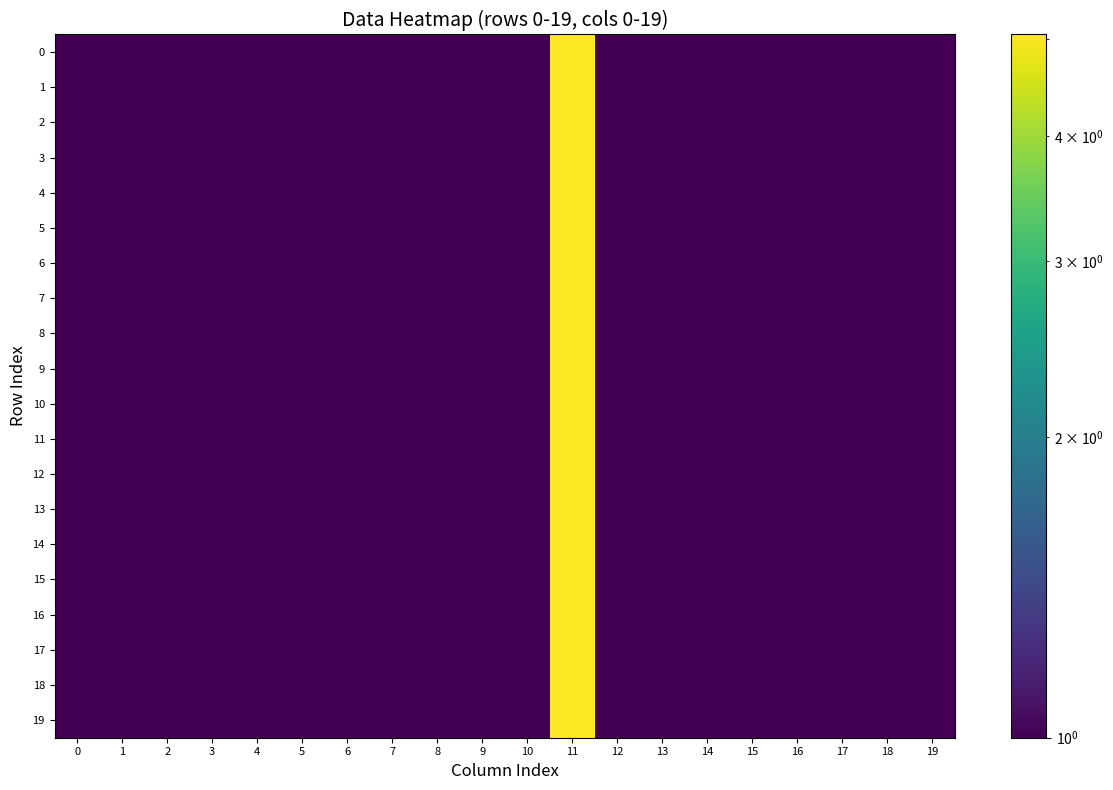

Rank the series by their maximum value, from lowest to highest.

0, 1, 2, 3, 4, 5, 6, 7, 8, 9, 10, 11, 12, 13, 14, 15, 16, 17, 18, 19